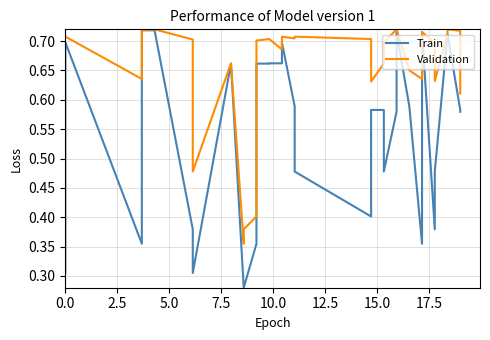

True or false: Validation and Train cross at least once.

False